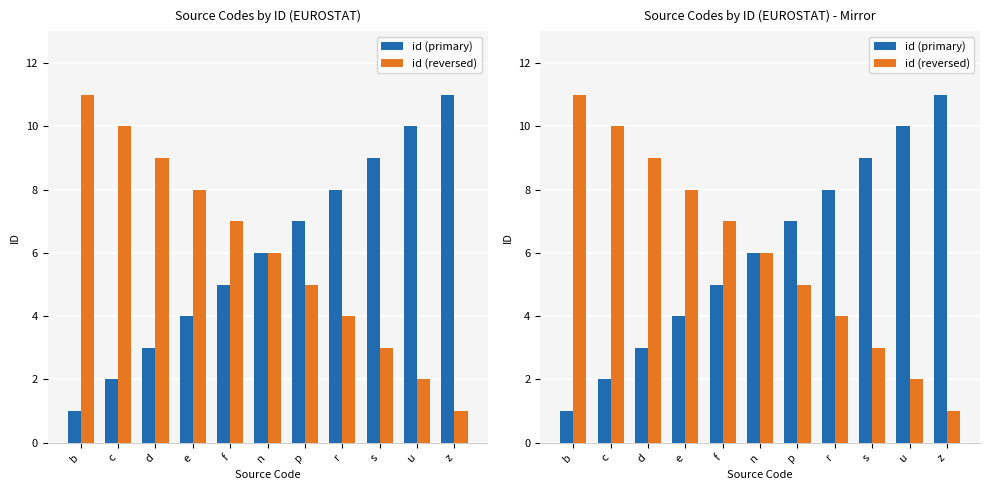

Reading left to right, what are all the values shown in this chart?

id (primary): 1	2	3	4	5	6	7	8	9	10	11
id (reversed): 11	10	9	8	7	6	5	4	3	2	1